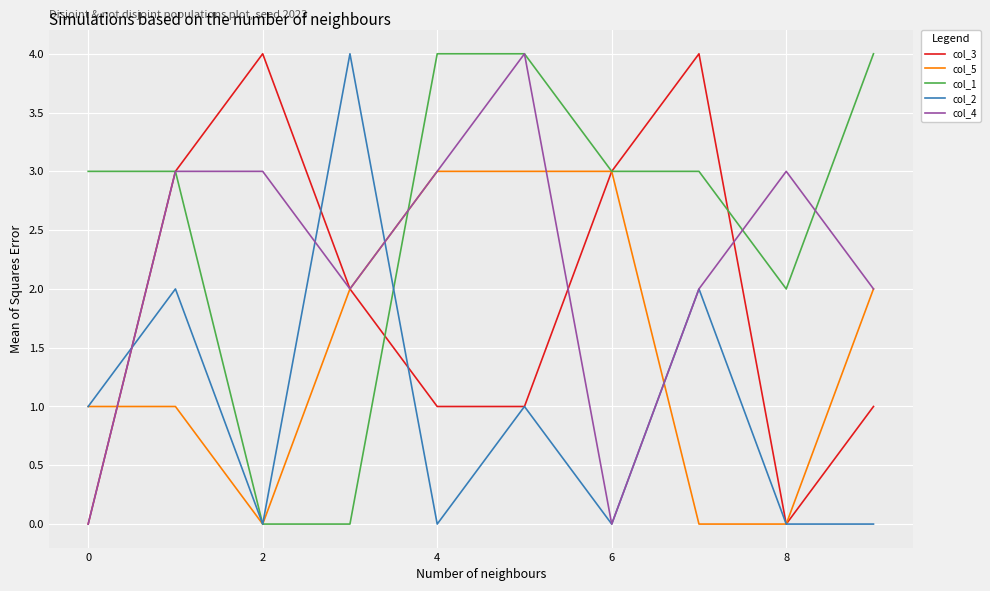

Rank the series by their average value, from lowest to highest.

col_2, col_5, col_3, col_4, col_1